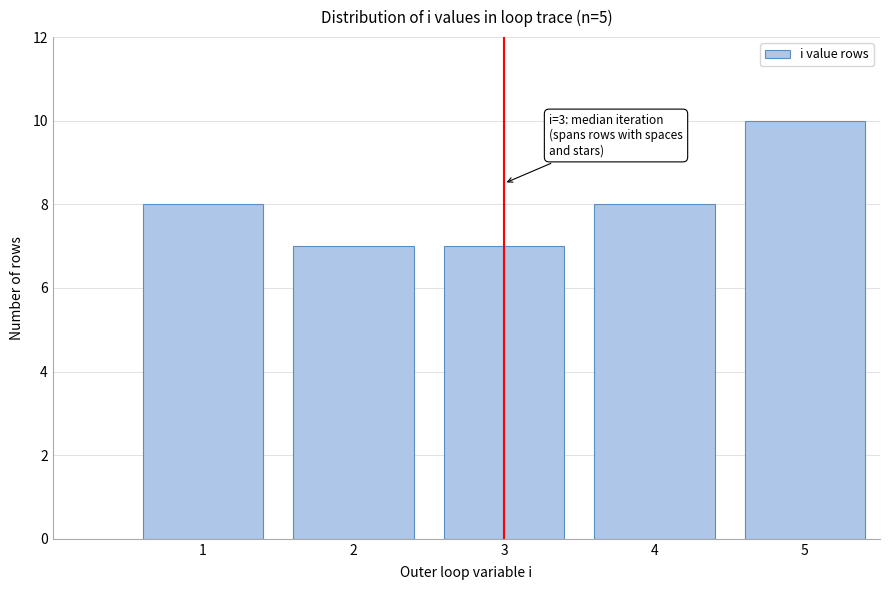

Reading left to right, transcribe all the data shown in this chart.

8	7	7	8	10